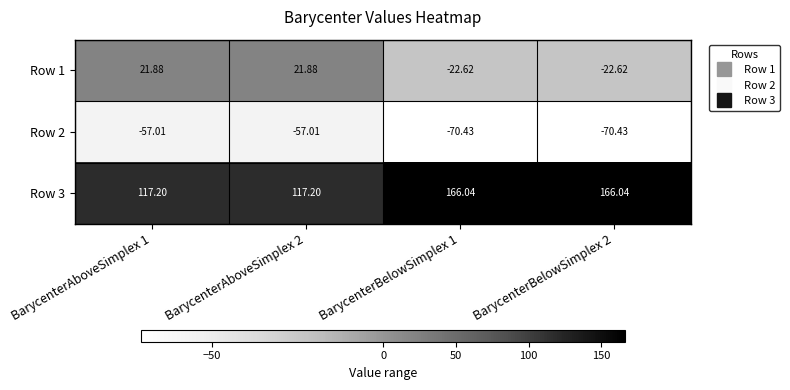

Is the value of Row 2 at BarycenterBelowSimplex 1 greater than the value of Row 3 at BarycenterBelowSimplex 2?

No